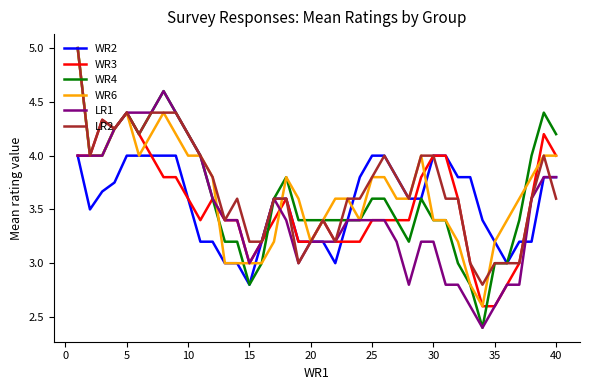

Which series has the widest spread of values?

WR4